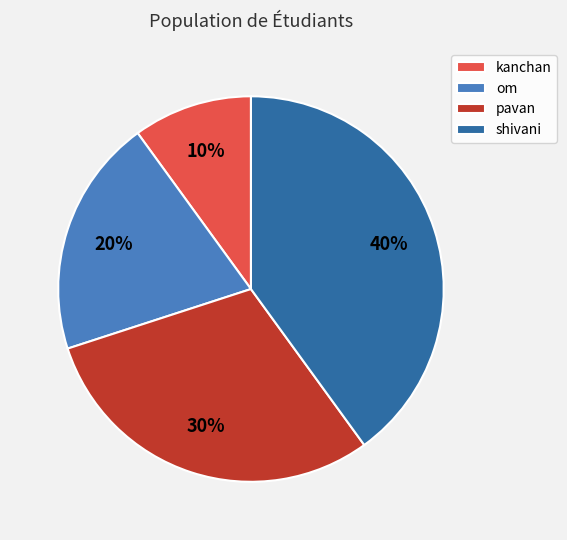

Which category has the smallest portion of the pie?

kanchan